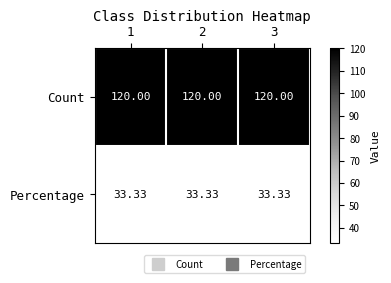

How many data points does each series have?

3